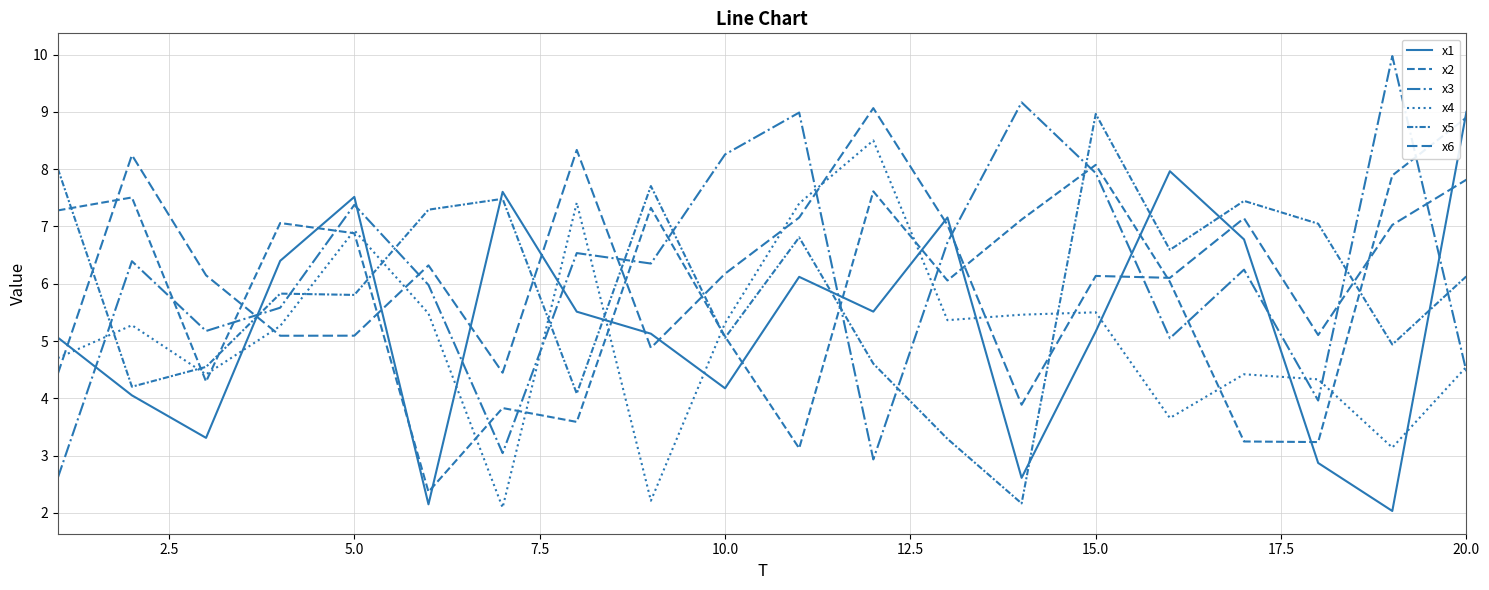

Does the chart display data point markers on the line(s)?

No